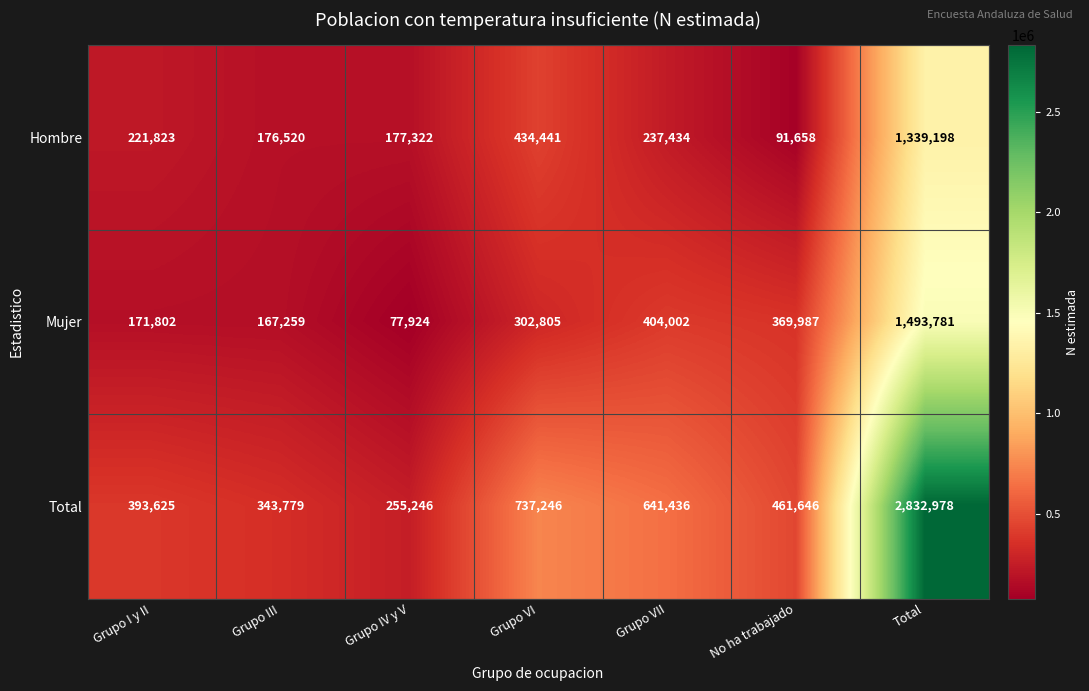

What is the maximum value shown in the chart?

2832978